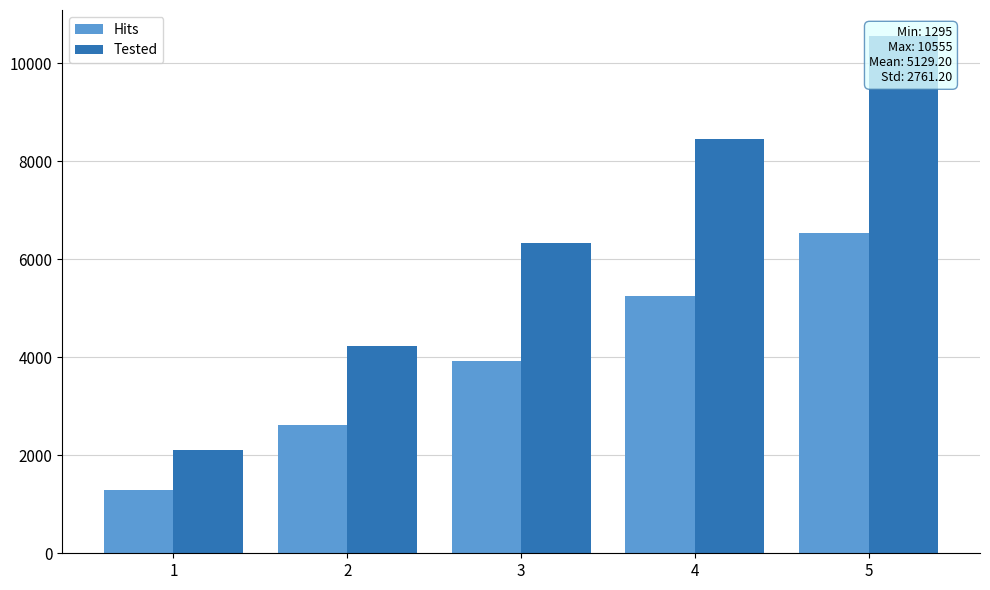

What is the smallest value displayed?

1295